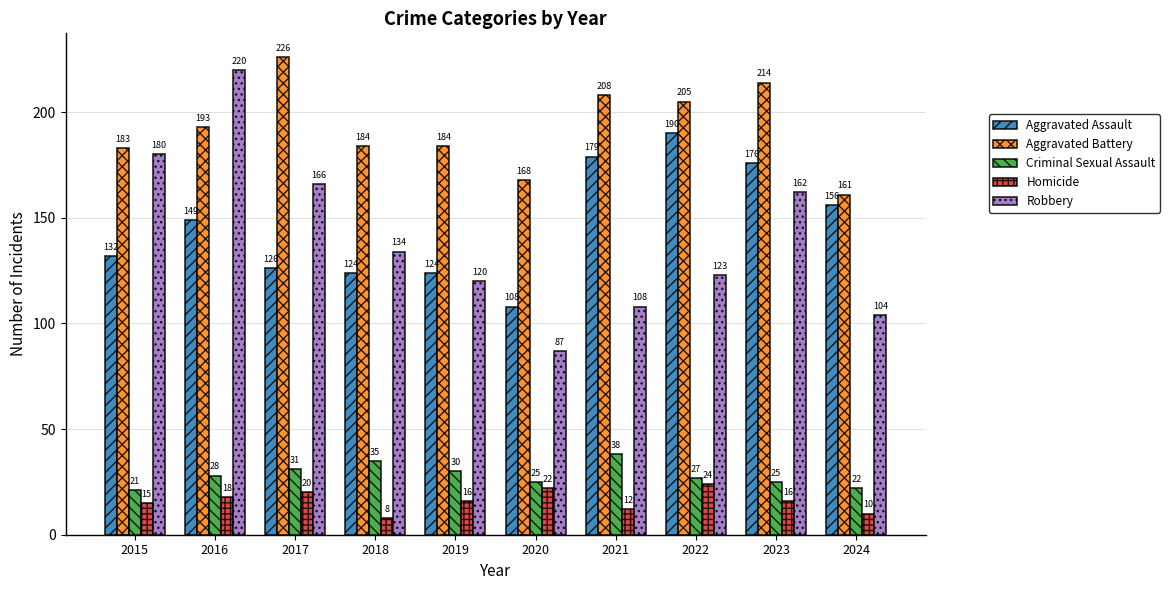

What is the maximum value shown in the chart?

226